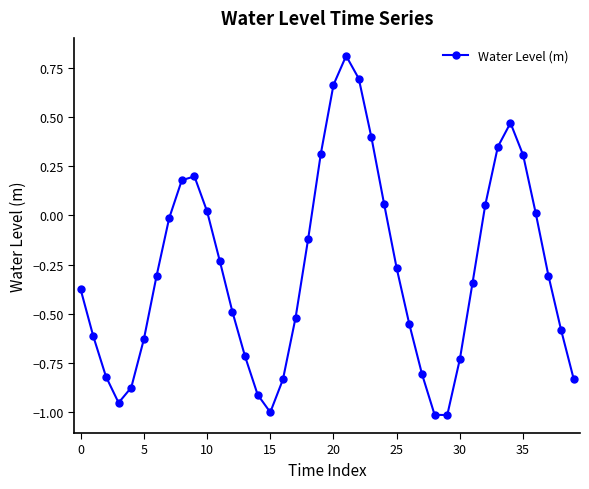

What is the value of the 22nd point from the left?

0.8